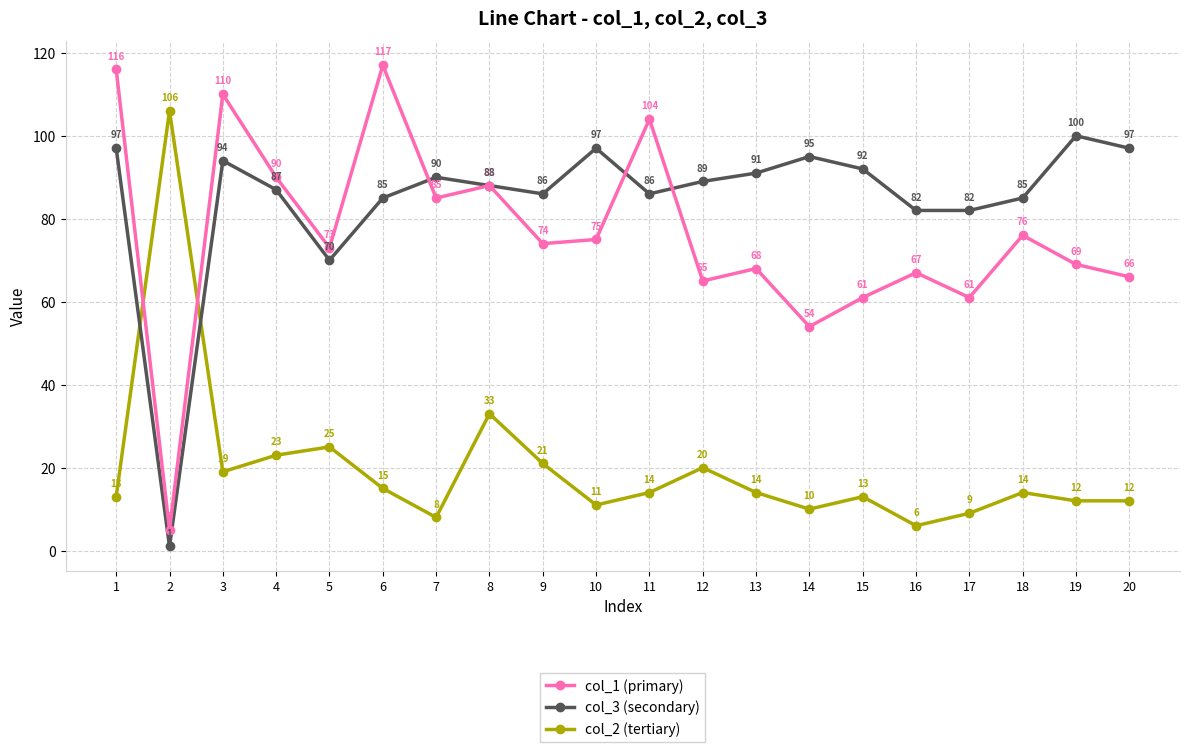

Does the chart have visible grid lines?

Yes